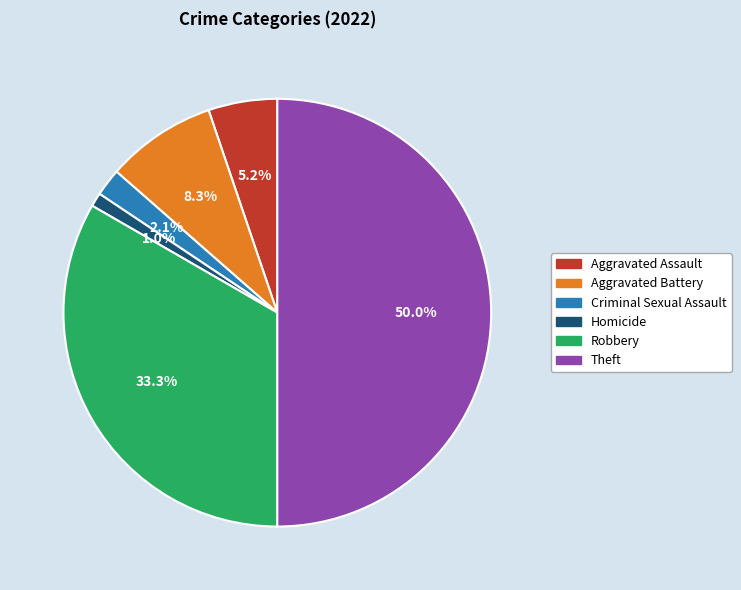

Which slice is the smallest?

Homicide